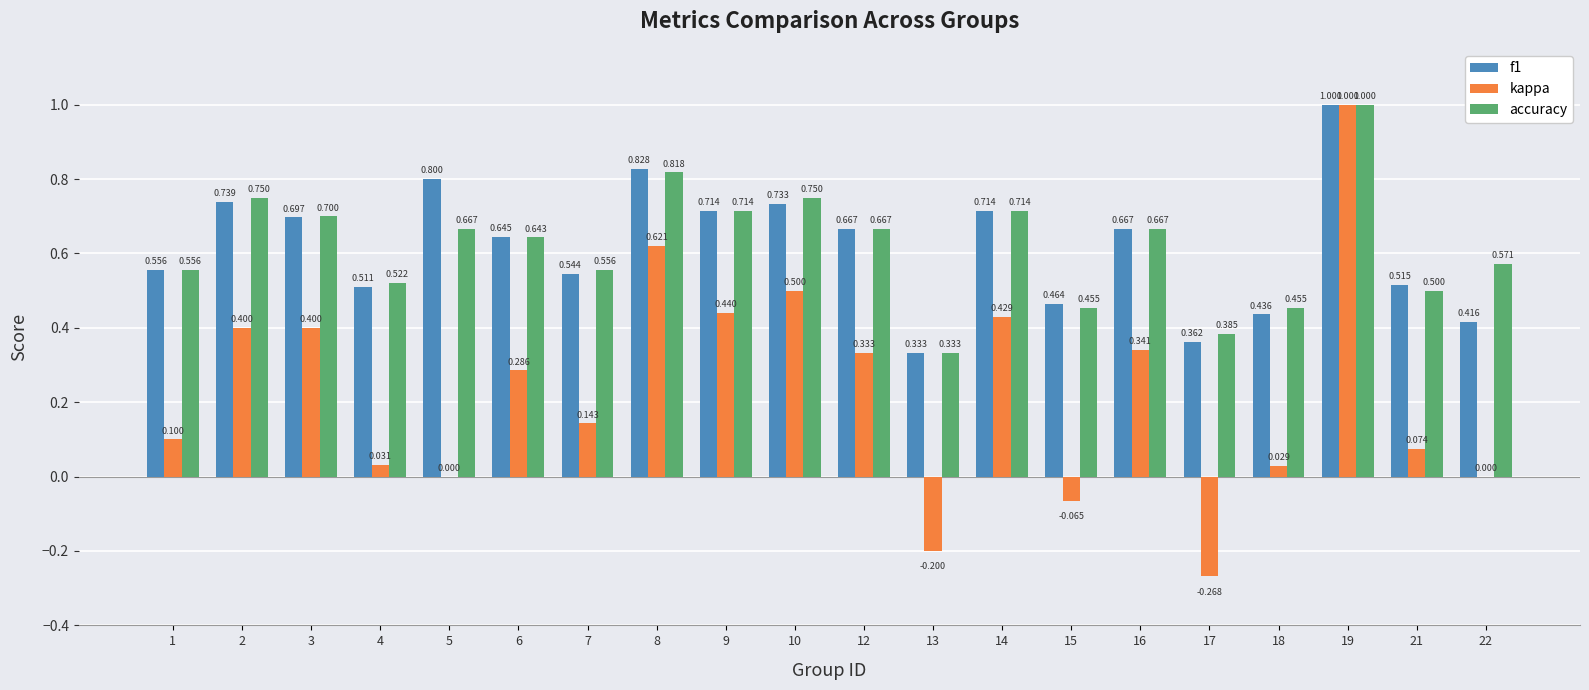

How many categories are shown in the chart?

20